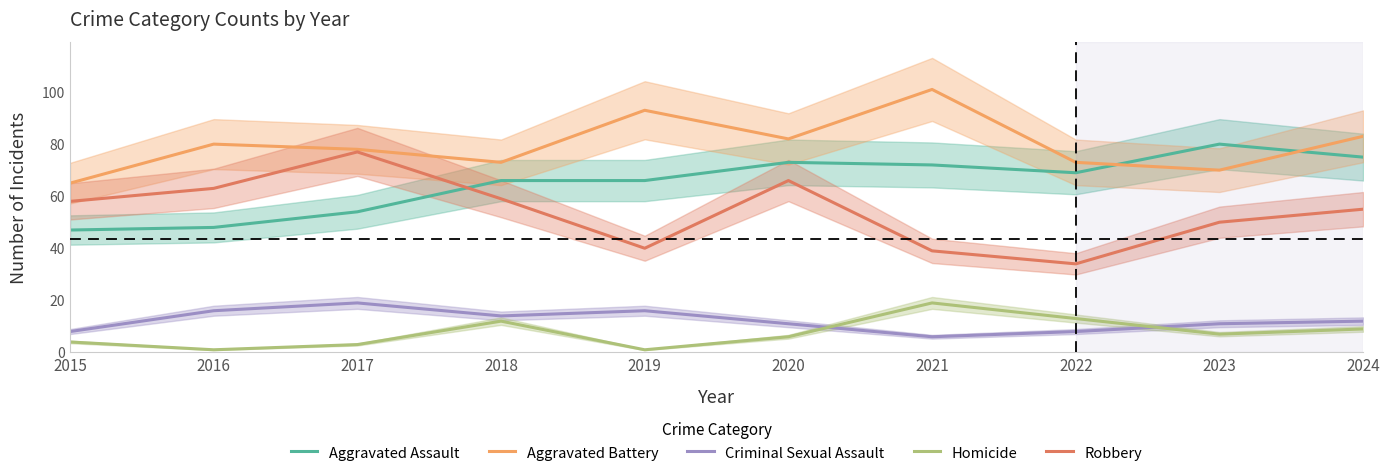

Is the value of Criminal Sexual Assault at 2020 greater than the value of Aggravated Battery at 2024?

No